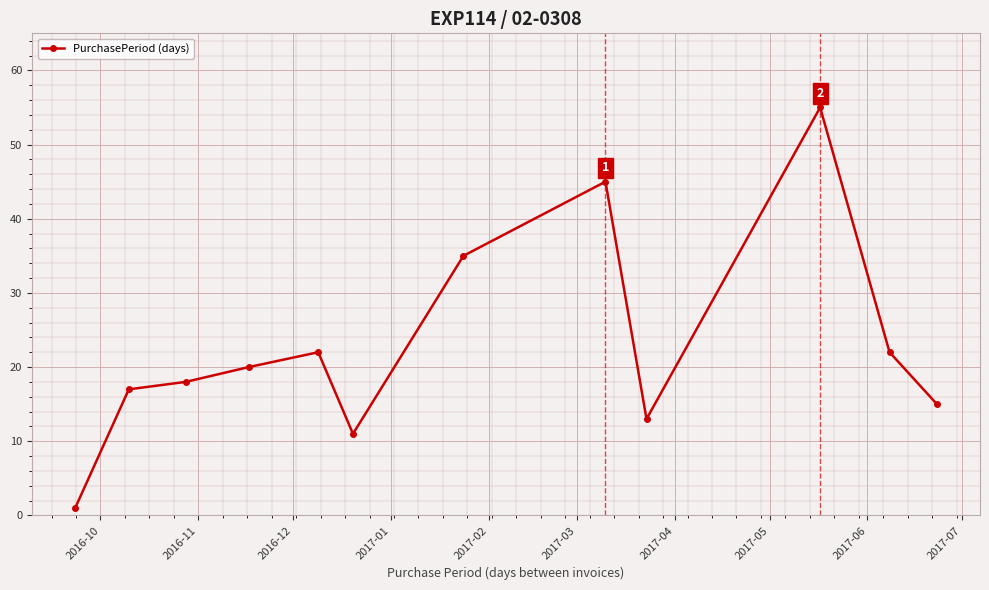

What is the sum of all values?

274